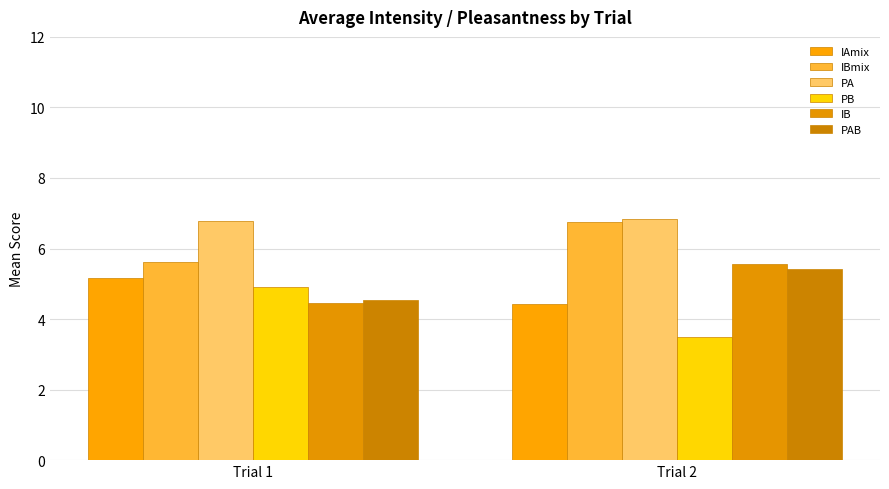

What is the value of the PAB bar at the 2nd from the left?

5.4